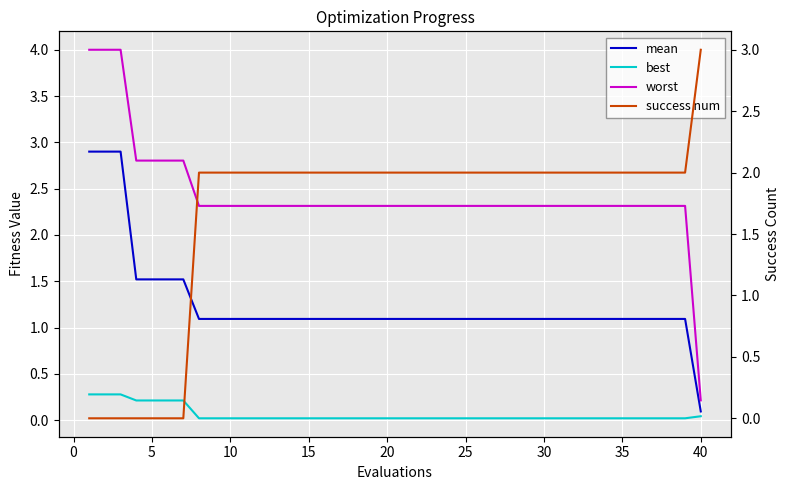

What is the maximum value shown in the chart?

4.0